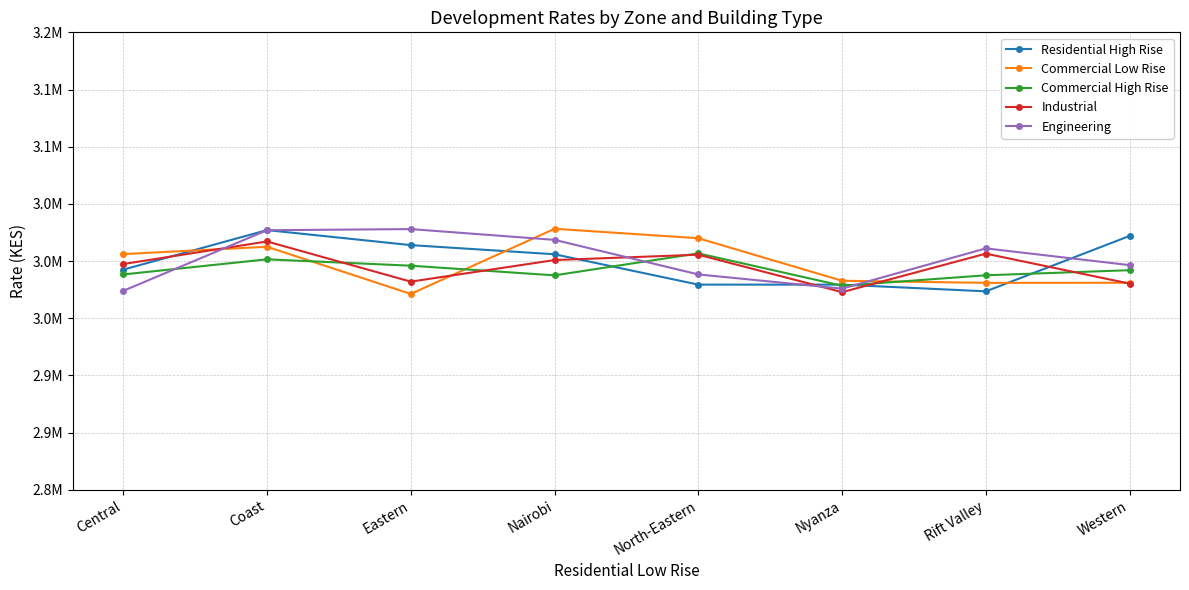

What are all the series names shown in the legend?

Residential High Rise, Commercial Low Rise, Commercial High Rise, Industrial, Engineering